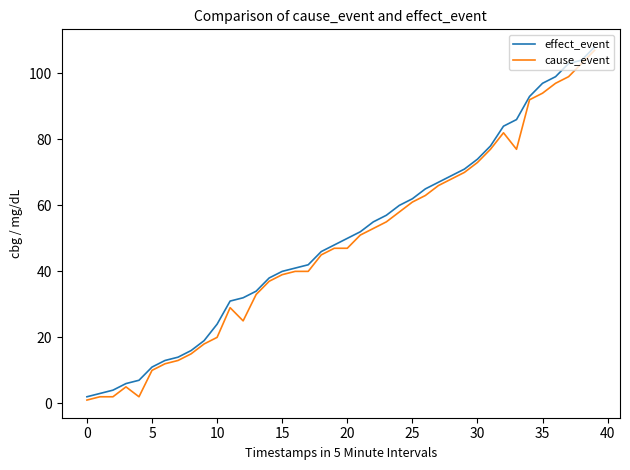

Does the chart display data point markers on the line(s)?

No